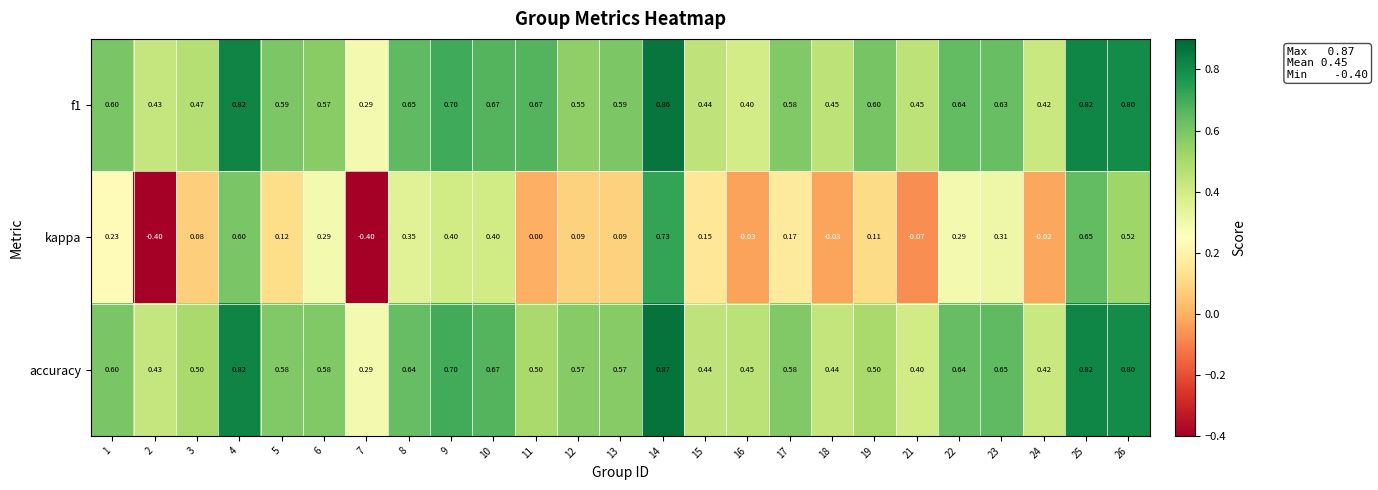

How many categories are shown in the chart?

25